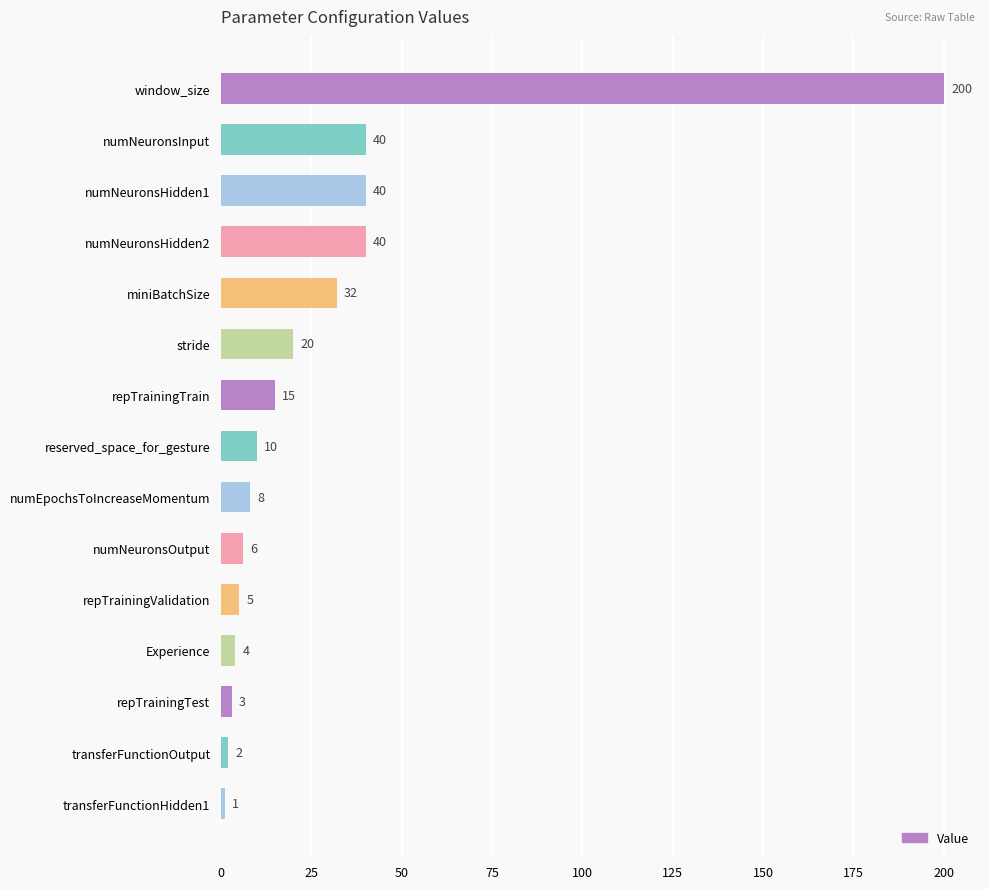

True or false: the data shows 10 at stride.

False